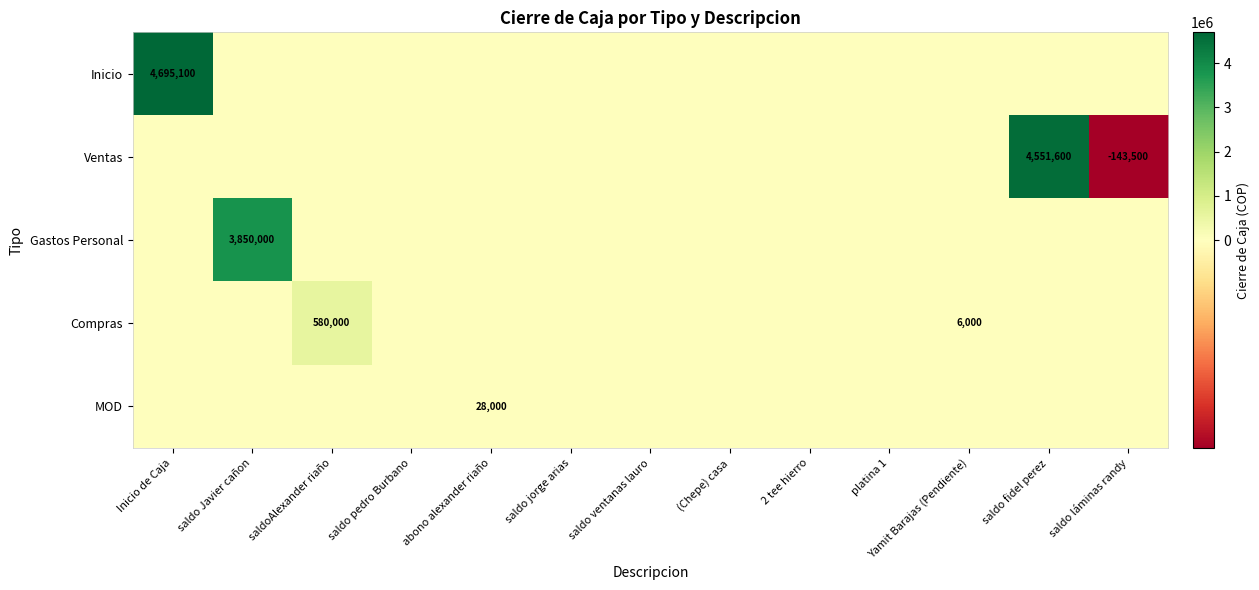

Which category has the highest value in the Ventas series?

saldo fidel perez